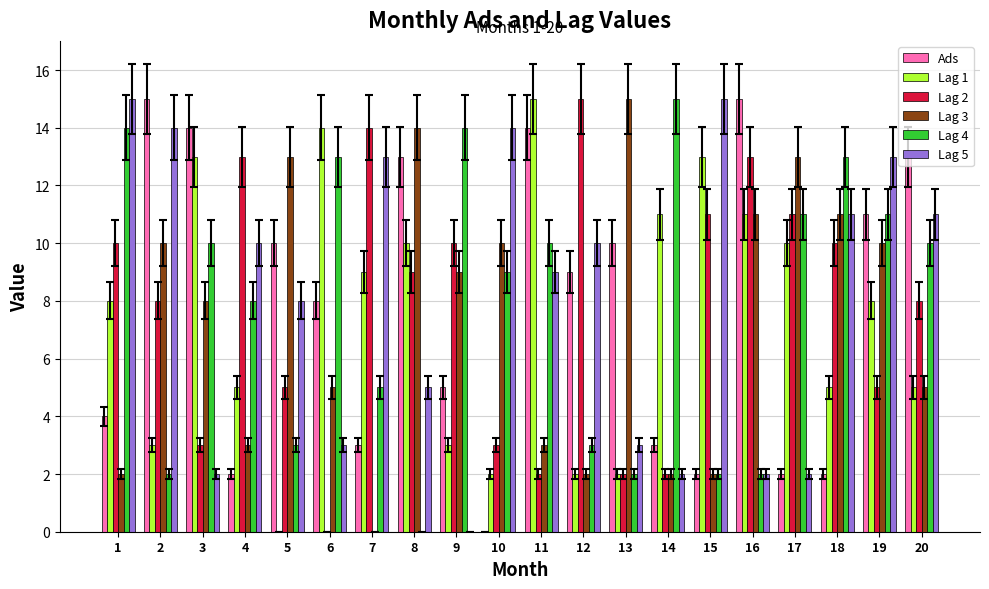

What is the maximum value for Lag 1?

15